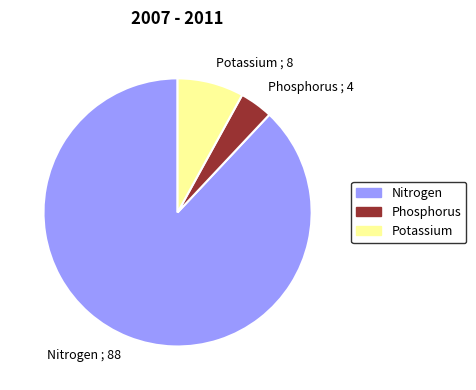

How many slices are in this pie chart?

3